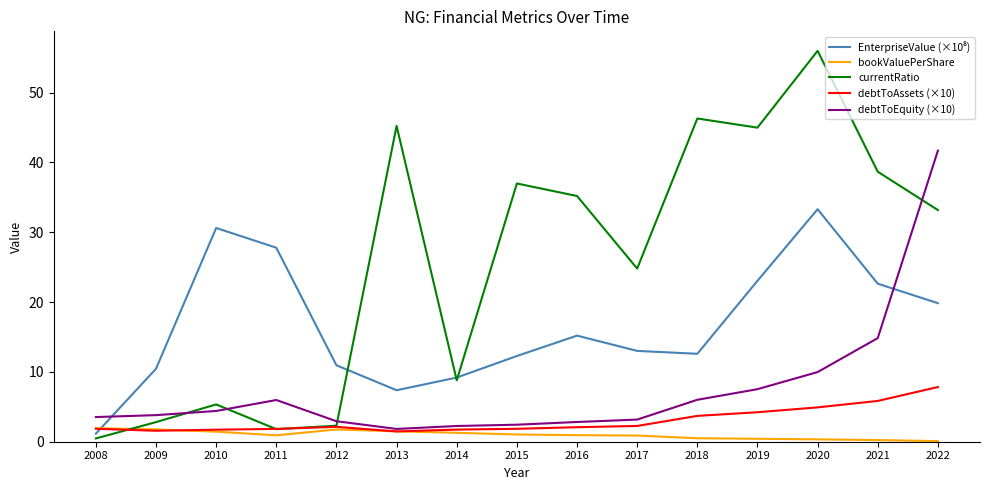

At which label does currentRatio reach its peak?

2020